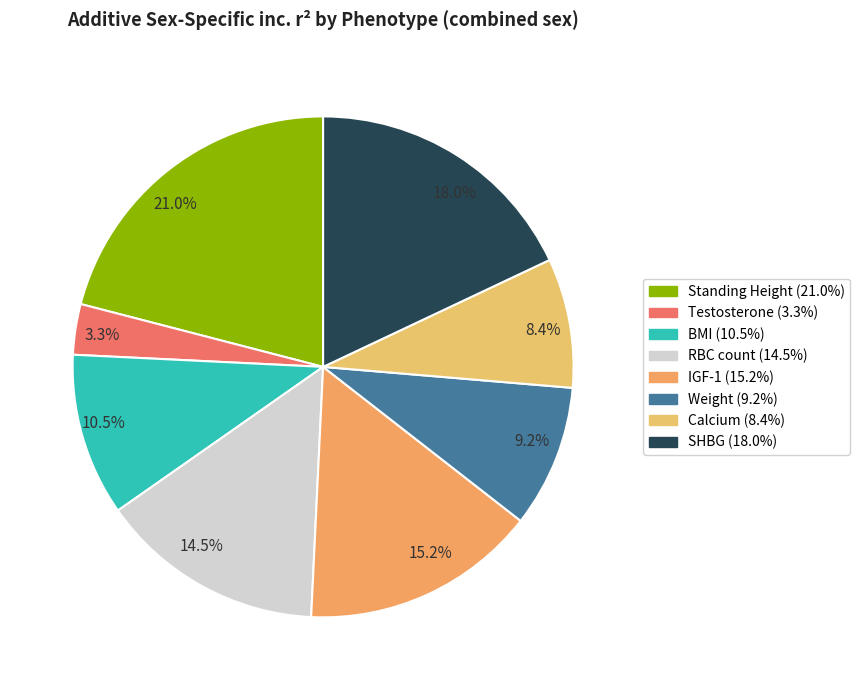

How many segments does this pie chart have?

8